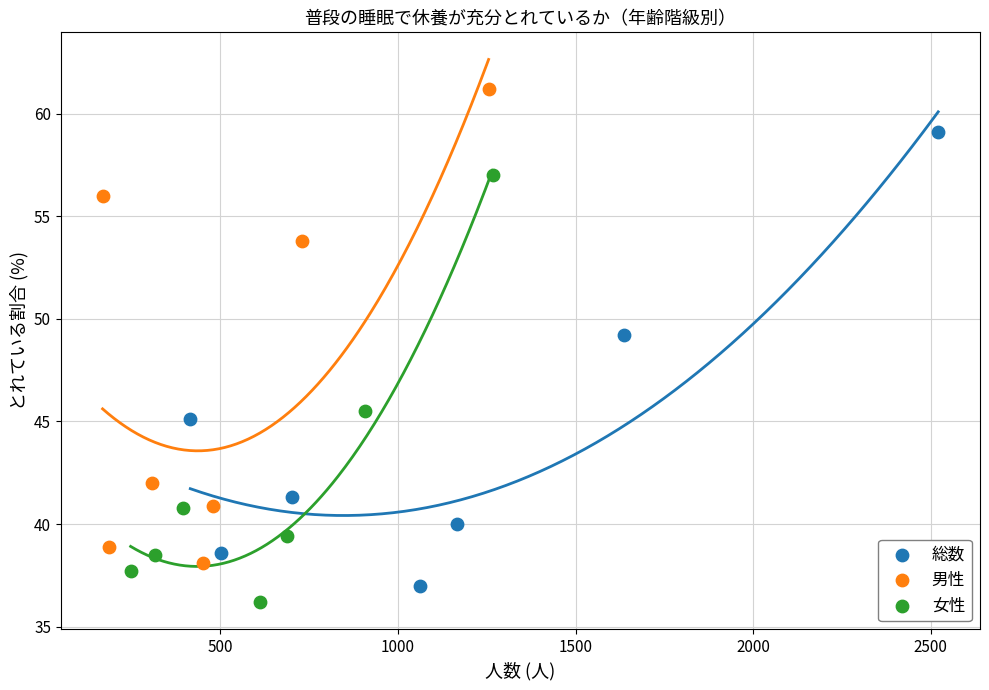

Which series has the widest spread of Y values?

男性